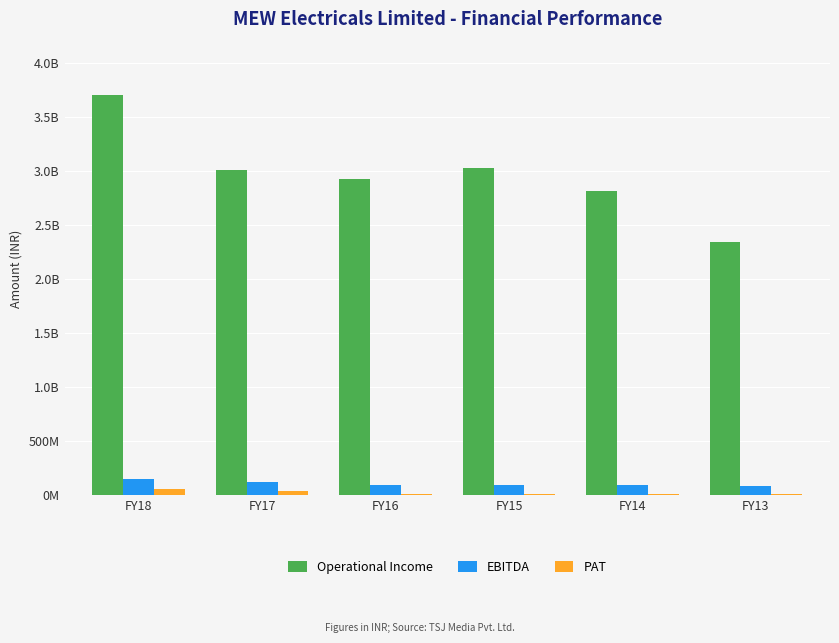

Are the bars horizontal?

No